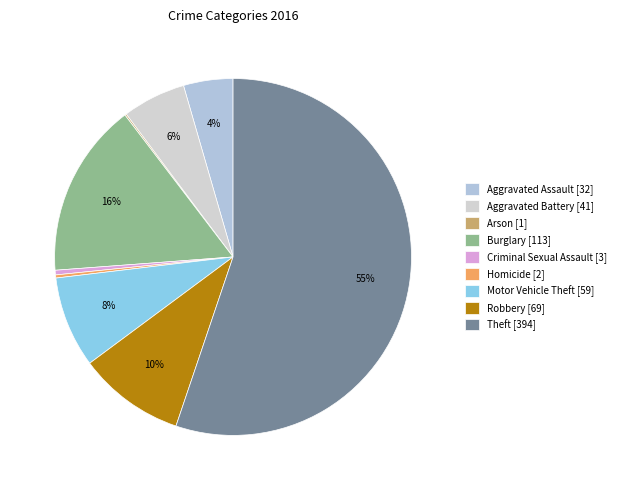

To the nearest percent, what is the difference between the largest and smallest slice percentages?

55%